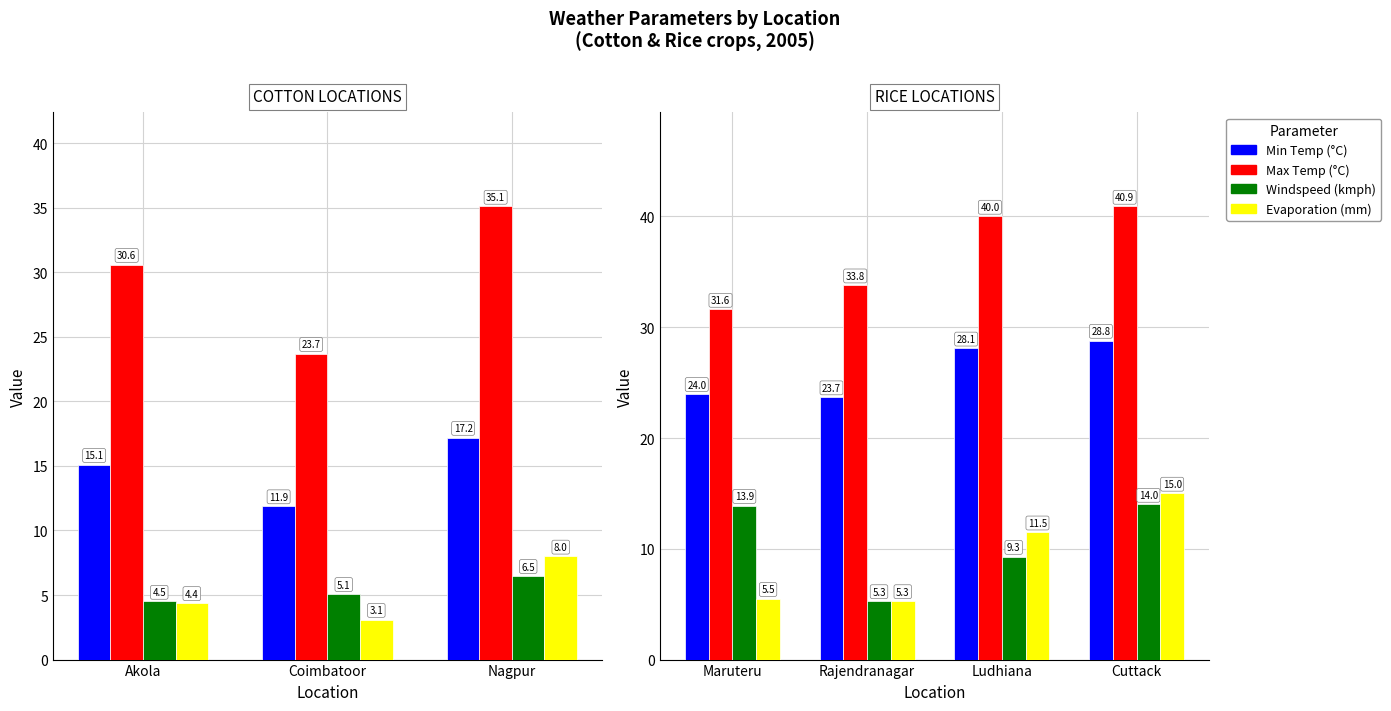

Rank the series at Ludhiana from highest to lowest value.

Max Temp (°C), Min Temp (°C), Evaporation (mm), Windspeed (kmph)